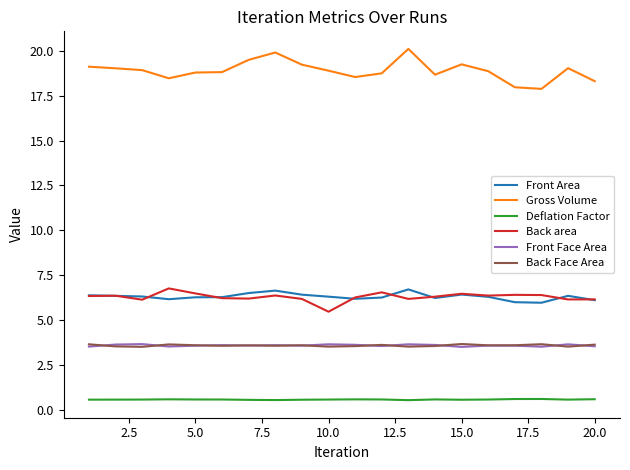

What is the greatest value displayed?

20.1